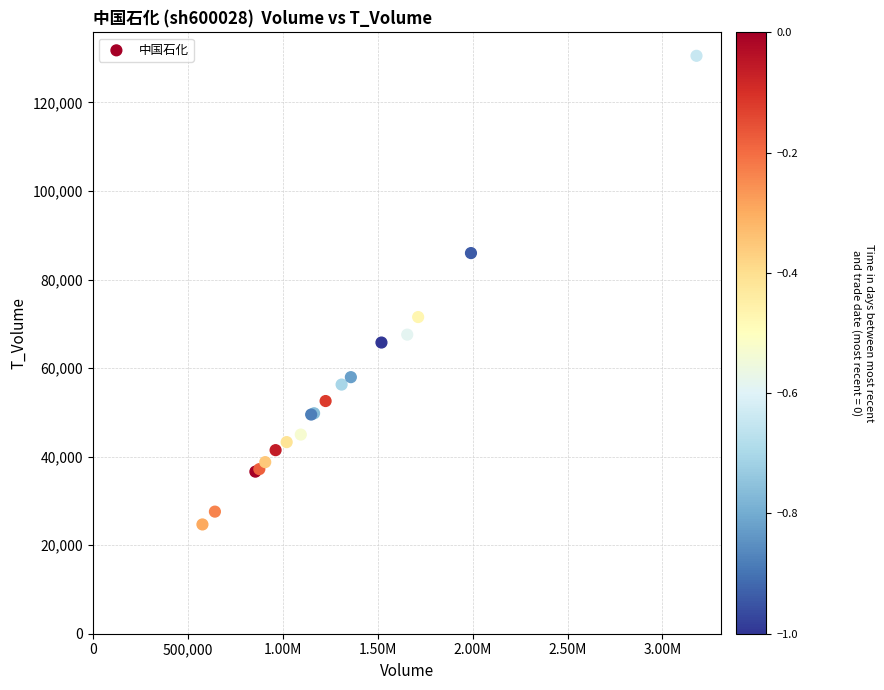

What Y value in the scatter plot is closest to 77601?

71518